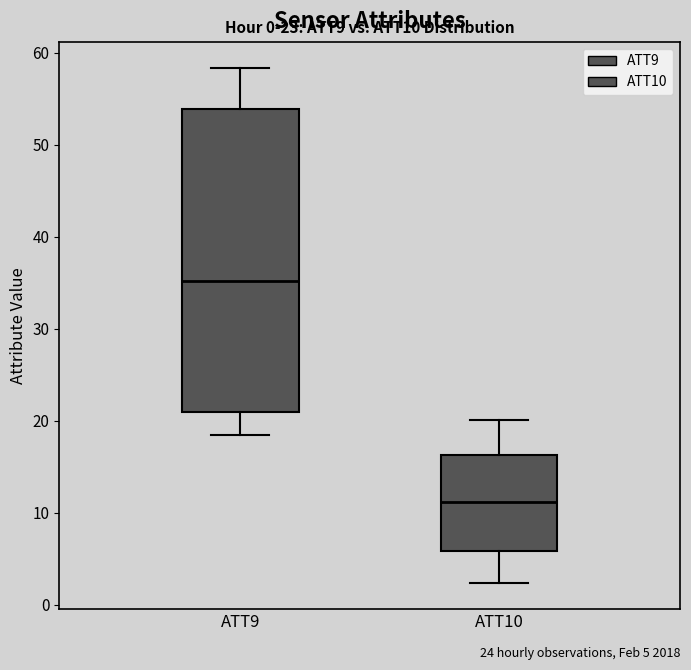

Reading left to right, read every box against the y-axis: the position of its median line, the range the box covers, and the ends of its whiskers. The values are not printed on the chart, so give them approximately, as read against the axis.

ATT9: median 35, box 21 to 54, whiskers 18 to 58
ATT10: median 11, box 6 to 16, whiskers 2 to 20